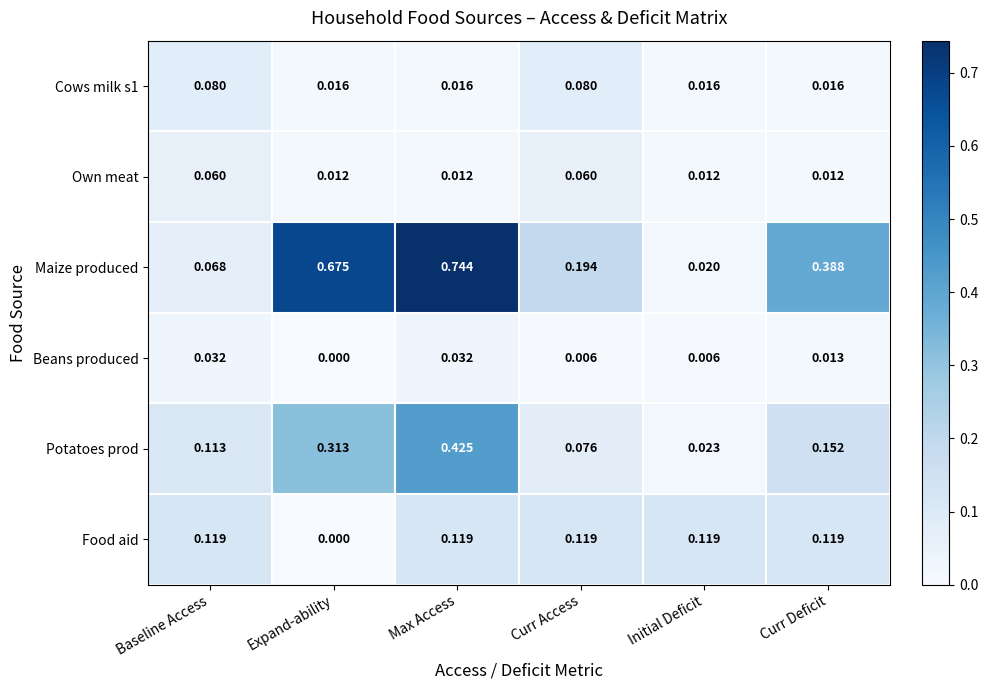

At which category does the chart reach its peak across all series?

Max Access